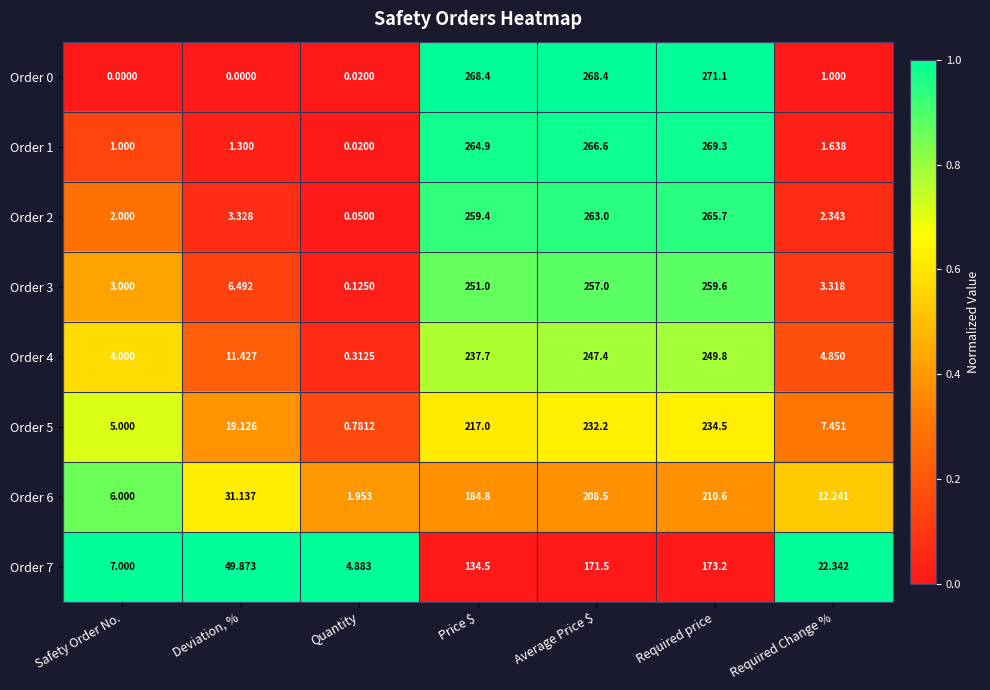

At which category is the sum across all series the highest?

Required price